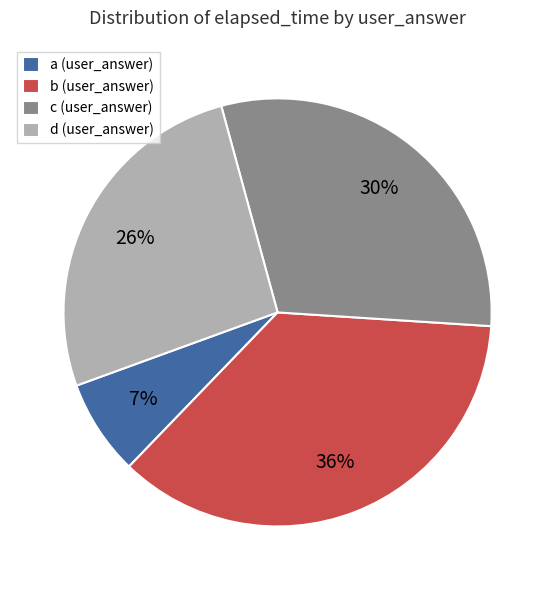

Is there a majority slice in this chart?

No